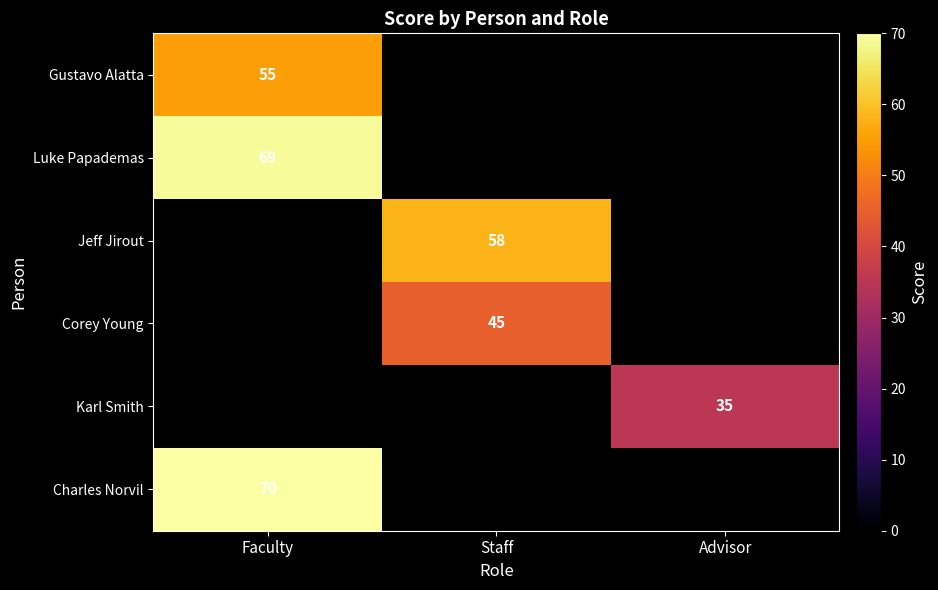

At which category does the chart reach its minimum across all series?

Advisor